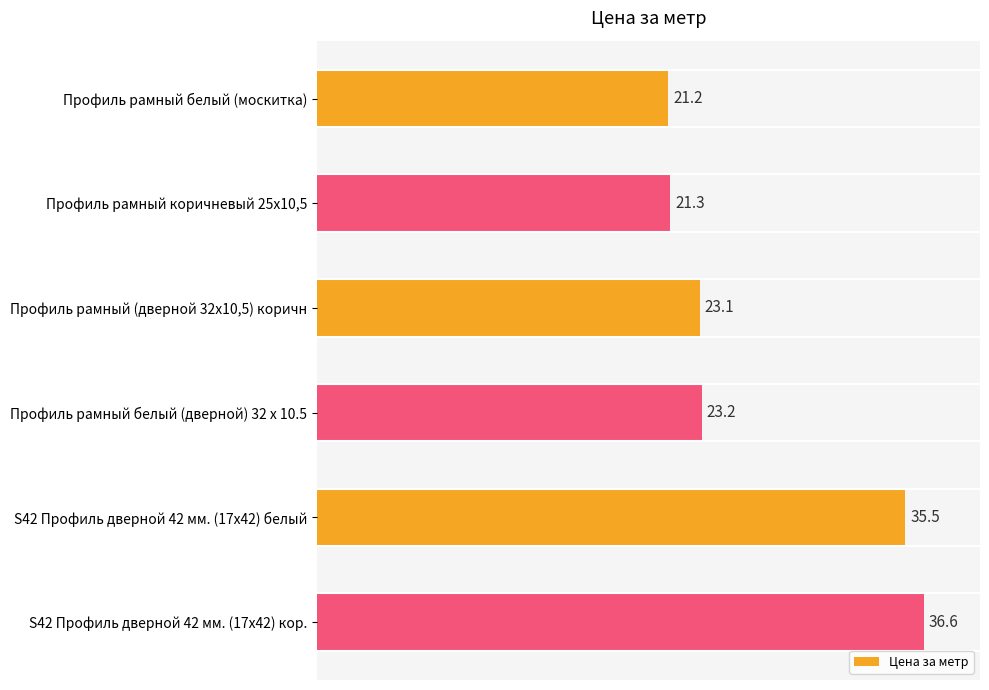

At which label is the value closest to 28?

Профиль рамный белый (дверной) 32 x 10.5